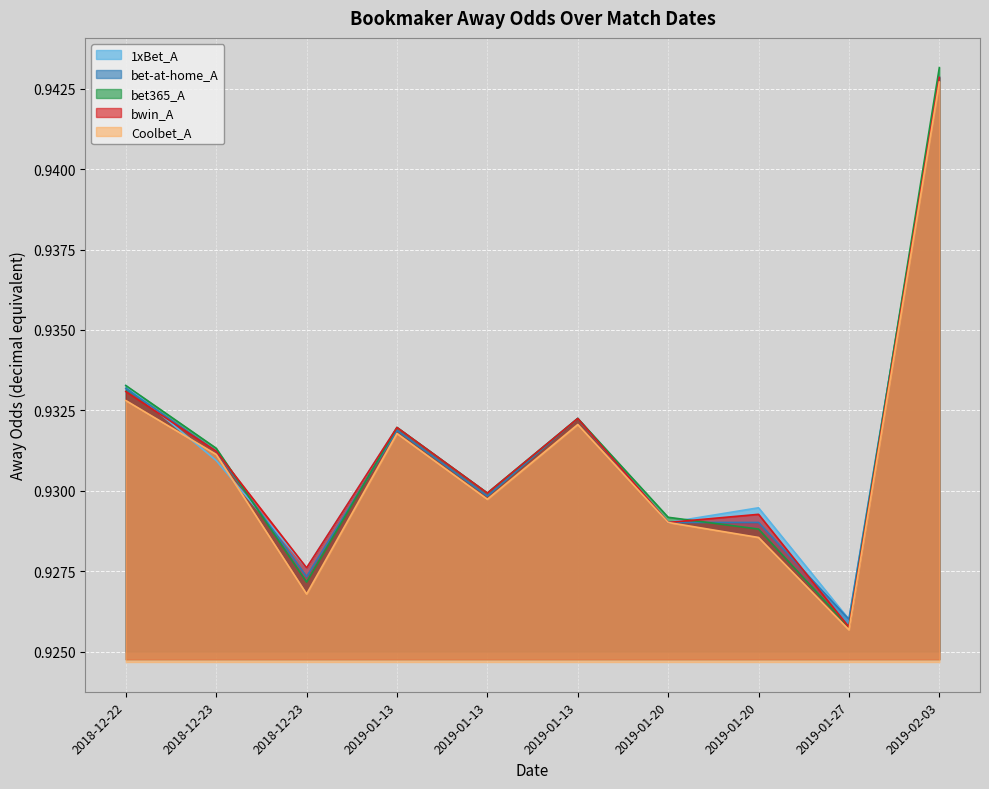

How many times do bet-at-home_A and 1xBet_A cross each other?

2